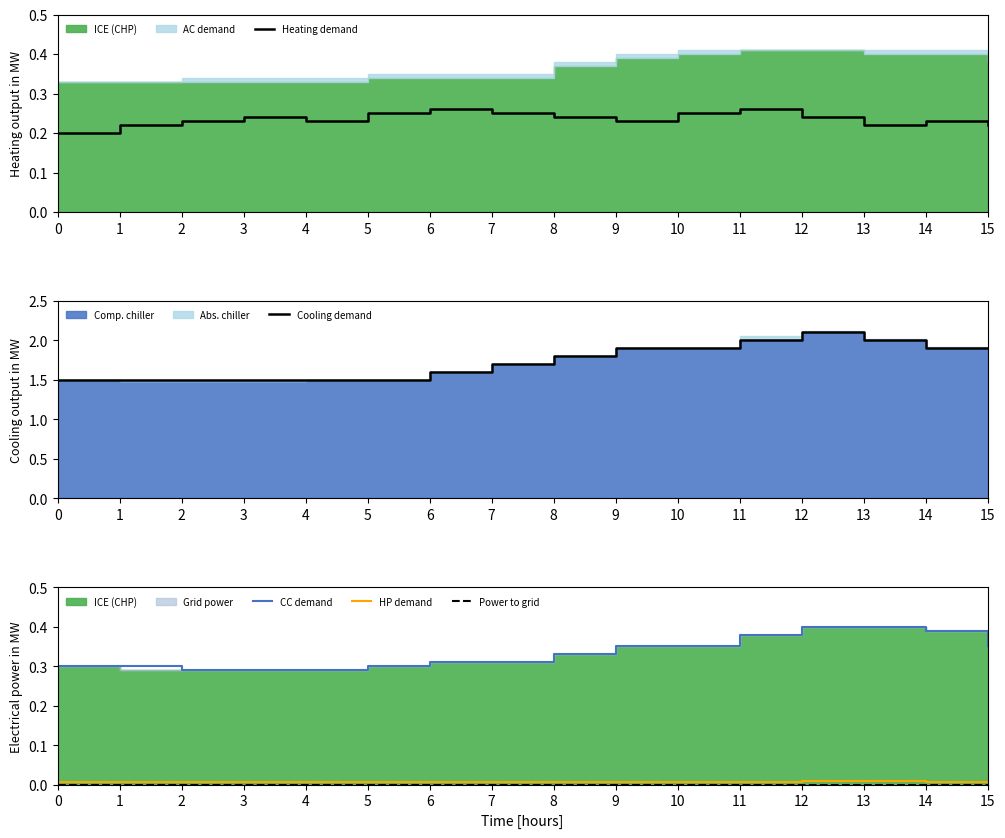

Reading left to right, list all the values displayed in this chart.

Heating demand: 0.2	0.2	0.2	0.2	0.2	0.2	0.3	0.2	0.2	0.2	0.2	0.3	0.2	0.2	0.2	0.2
Cooling demand: 1.5	1.5	1.5	1.5	1.5	1.5	1.6	1.7	1.8	1.9	1.9	2.0	2.1	2.0	1.9	1.9
CC demand: 0.3	0.3	0.3	0.3	0.3	0.3	0.3	0.3	0.3	0.3	0.3	0.4	0.4	0.4	0.4	0.3
HP demand: 0.0	0.0	0.0	0.0	0.0	0.0	0.0	0.0	0.0	0.0	0.0	0.0	0.0	0.0	0.0	0.0
Power to grid: 0.0	0.0	0.0	0.0	0.0	0.0	0.0	0.0	0.0	0.0	0.0	0.0	0.0	0.0	0.0	0.0